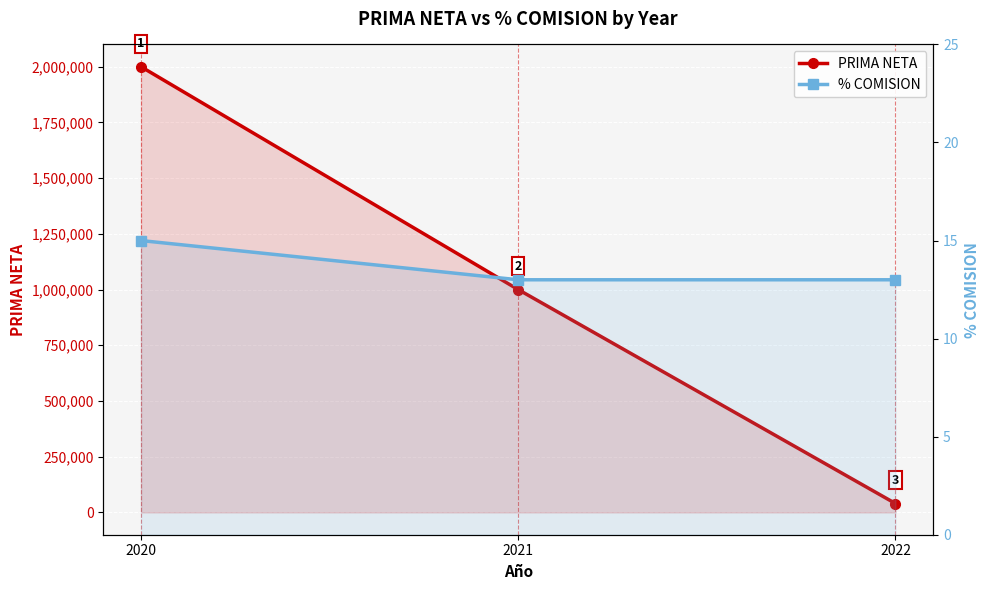

How many categories are shown in the chart?

3